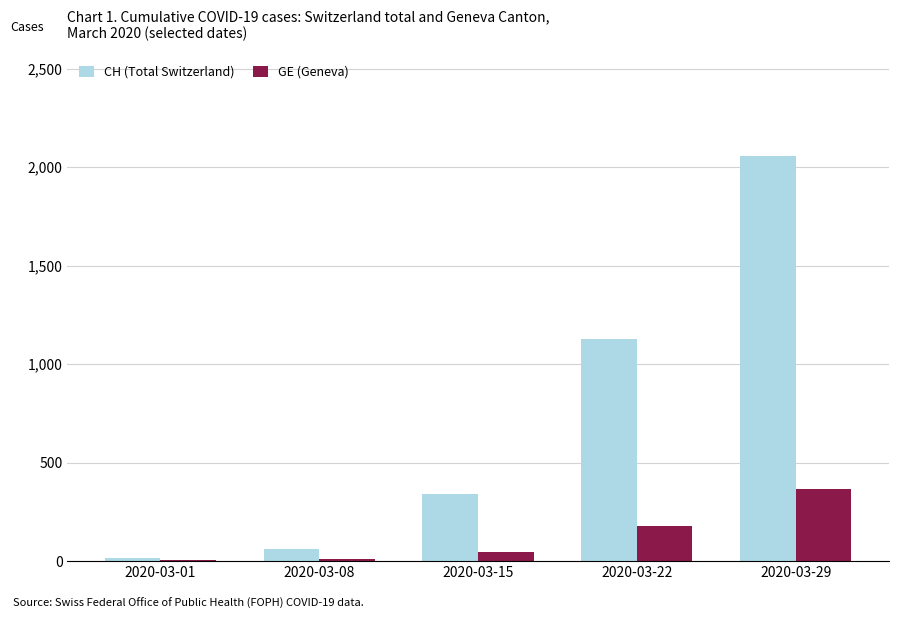

The value of CH (Total Switzerland) at 2020-03-29 is 2058. True or false?

True